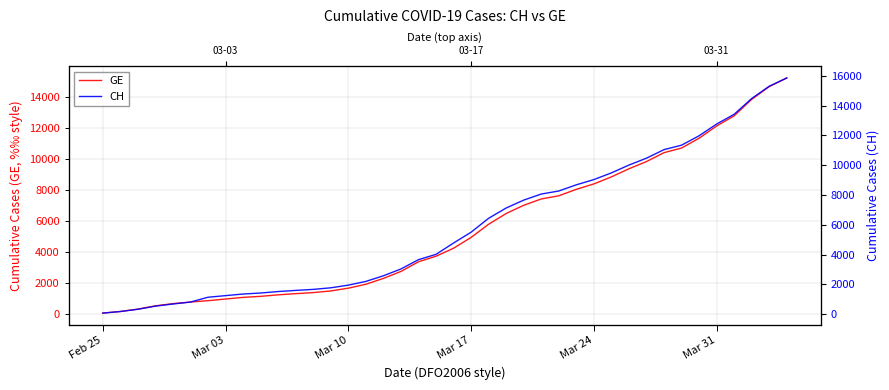

What is the highest value of the GE series?

15208